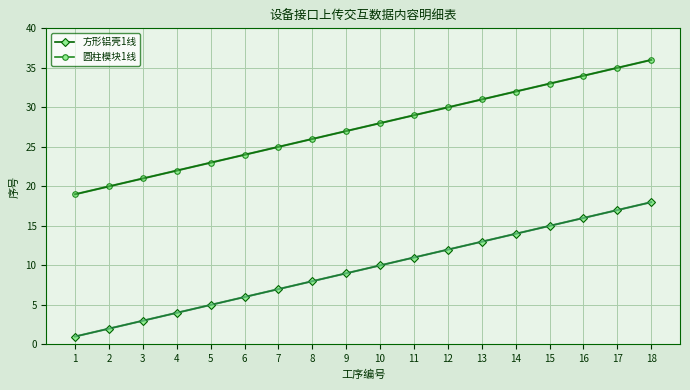

Where is 方形铝壳1线 nearest to the value 9?

9